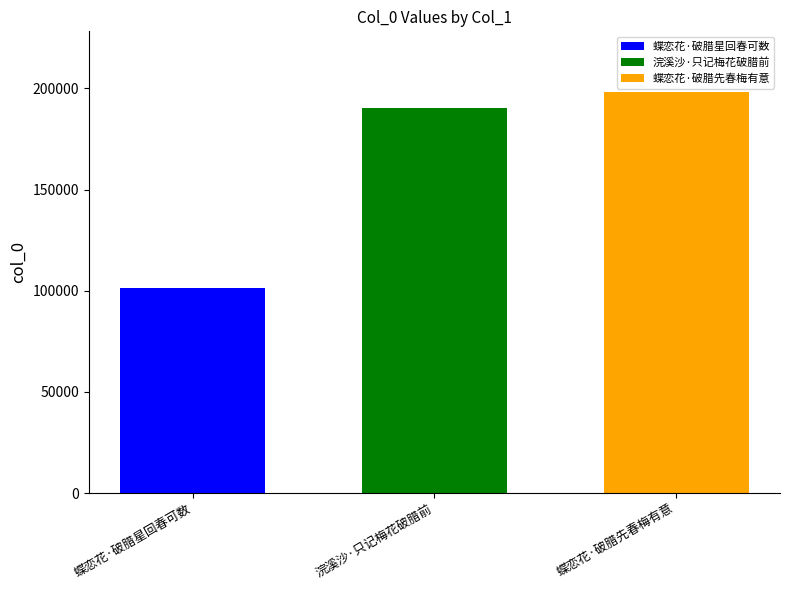

What is the maximum value shown in the chart?

198422